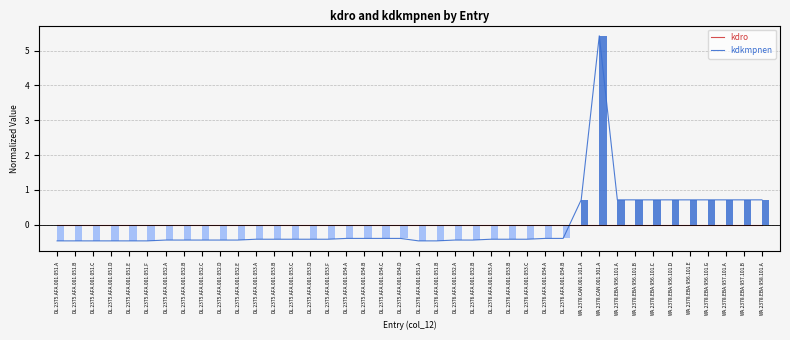

At which label is kdkmpnen closest to 2?

WA.2378.CAN.001.101.A